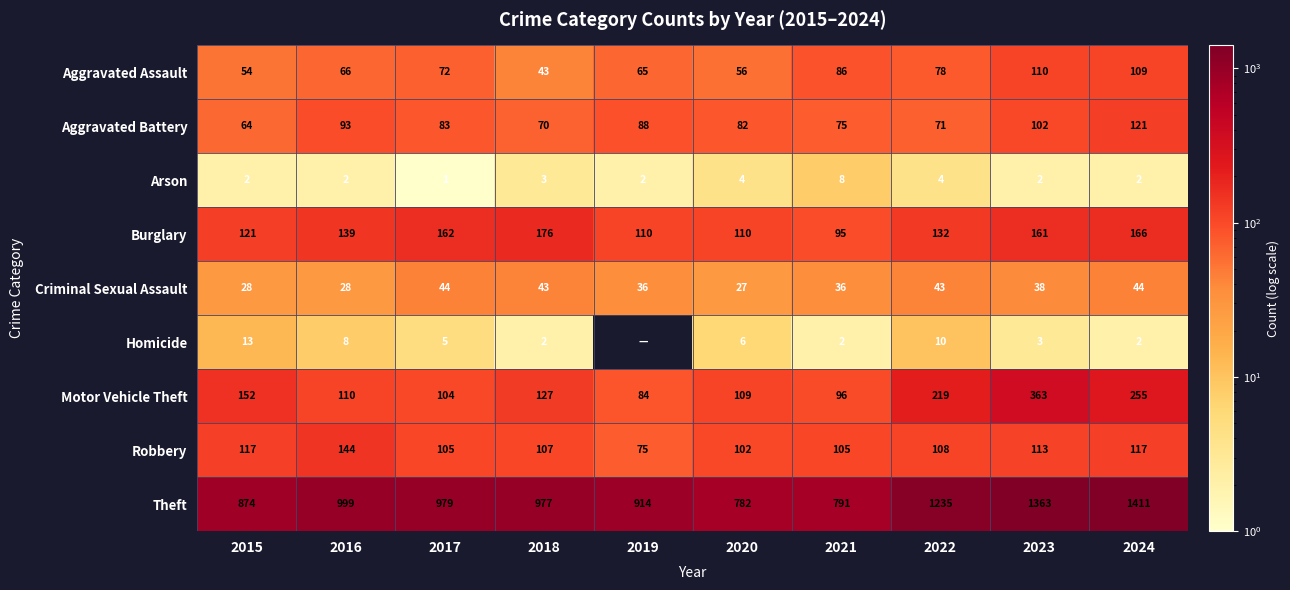

Which series has the widest spread of values?

Theft